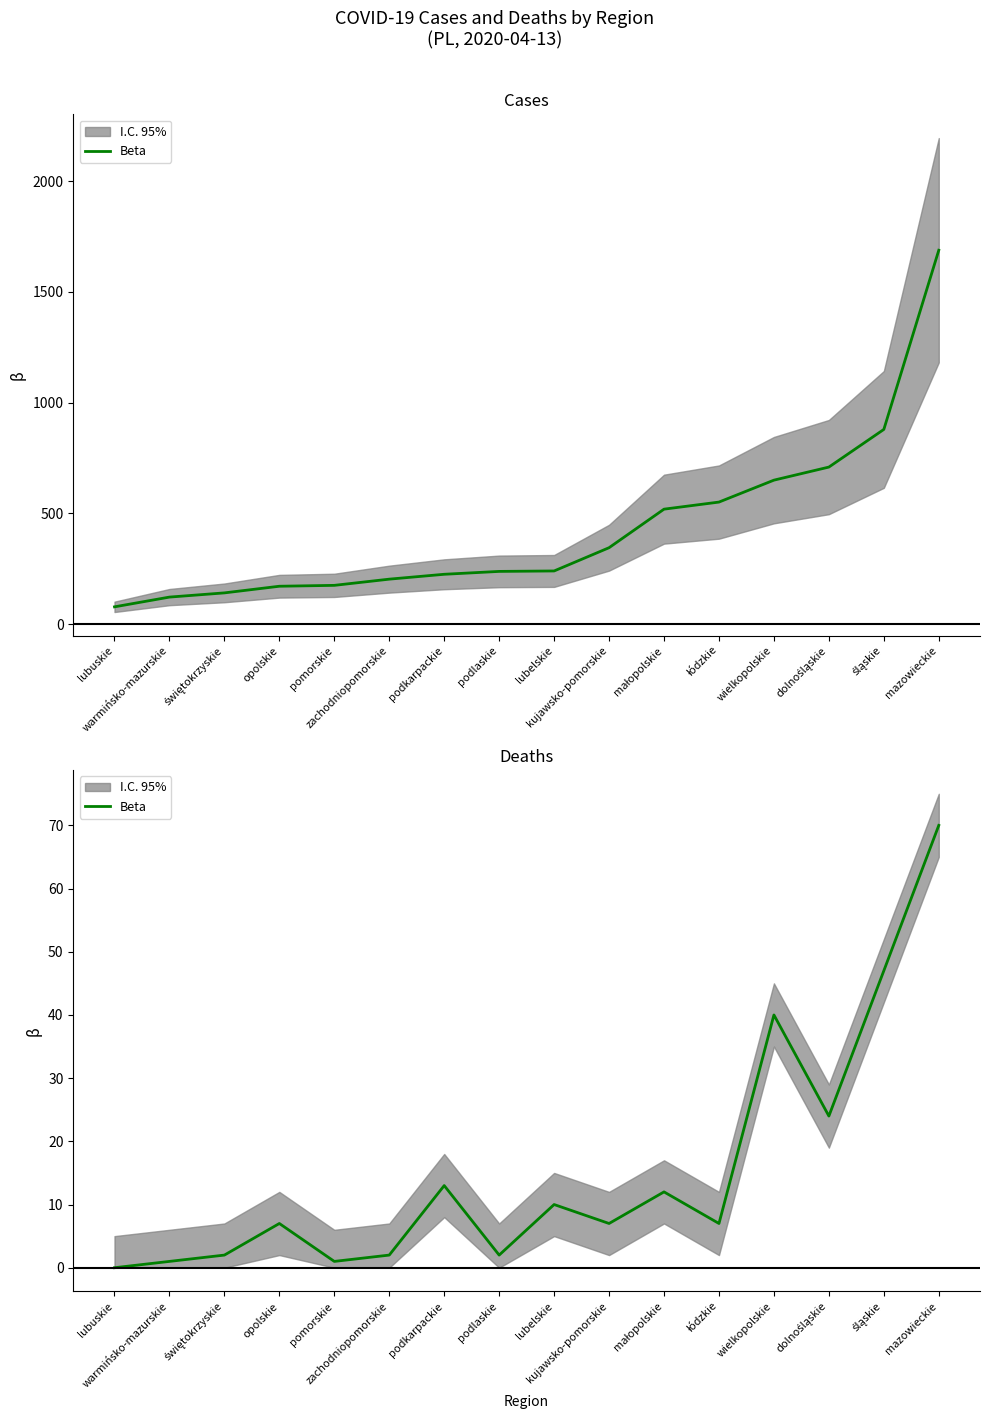

What is the label of the 12th point from the right?

pomorskie